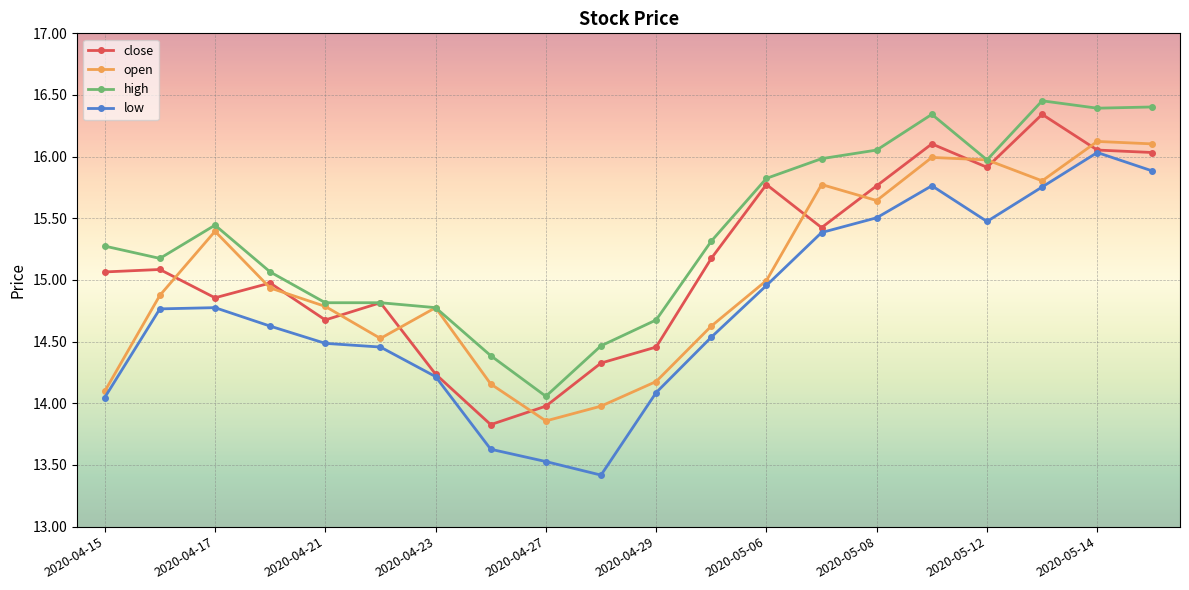

What is the difference between the maximum and minimum values in the close series?

2.5